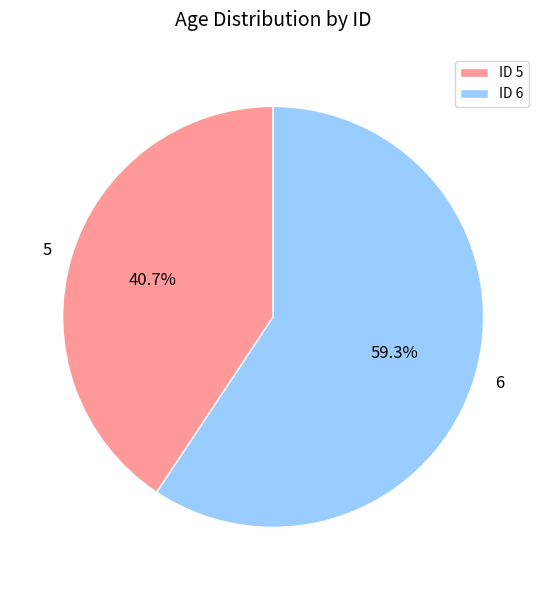

Rank the categories by value from highest to lowest.

ID 6, ID 5